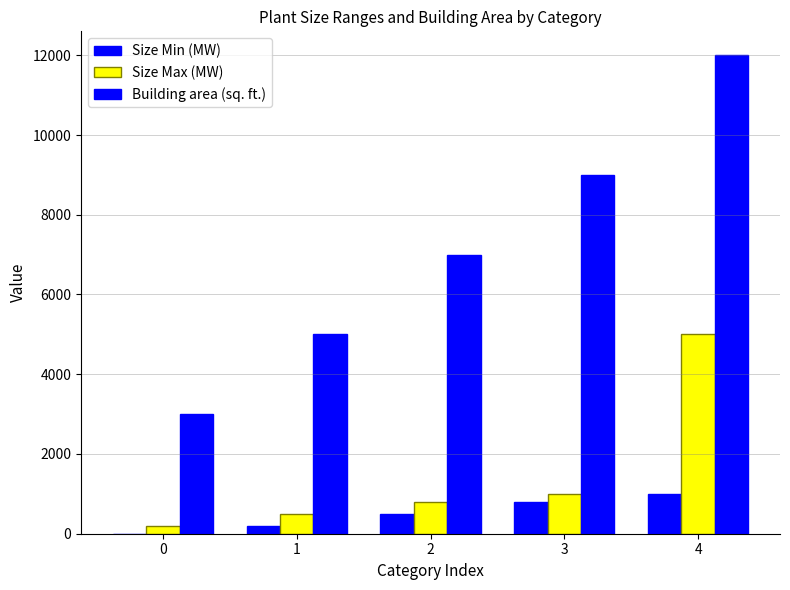

The value of Size Min (MW) at 1 is 299. True or false?

False